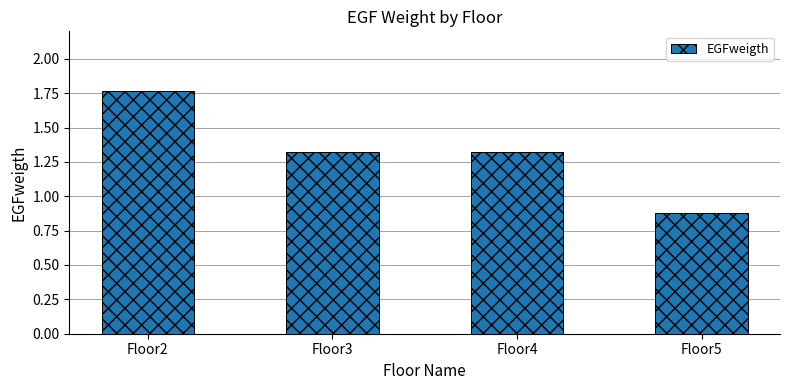

What is the sum of all values?

5.3